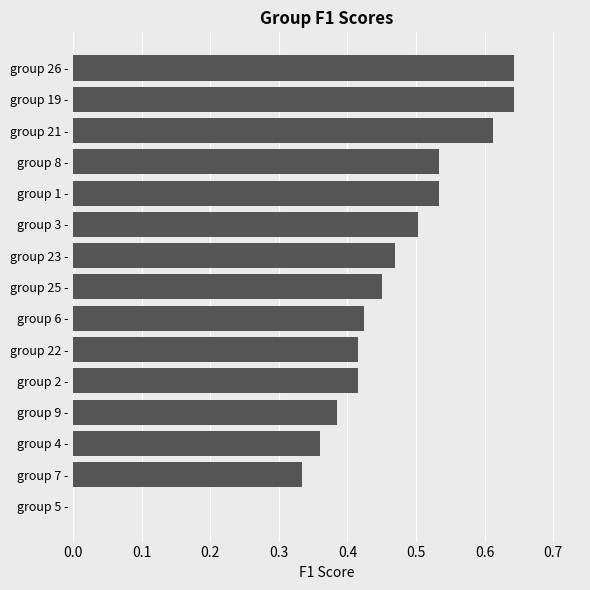

What is the sum of all values?

6.7